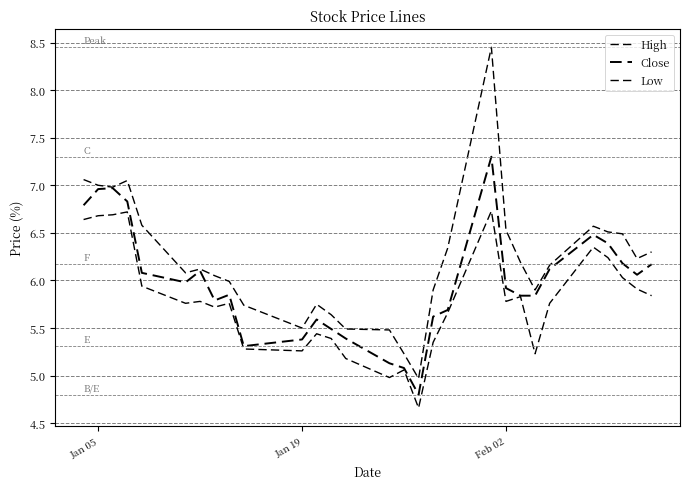

Reading left to right, what are all the values shown in this chart?

High: 7.1	7.0	7.0	7.1	6.6	6.1	6.1	6.1	6.0	5.7	5.5	5.8	5.6	5.5	5.5	5.2	5.0	5.9	6.3	8.4	6.5	6.2	5.9	6.2	6.6	6.5	6.5	6.2	6.3
Close: 6.8	7.0	7.0	6.8	6.1	6.0	6.1	5.8	5.8	5.3	5.4	5.6	5.5	5.4	5.1	5.1	4.8	5.6	5.7	7.3	5.9	5.8	5.8	6.1	6.5	6.4	6.2	6.1	6.2
Low: 6.6	6.7	6.7	6.7	5.9	5.8	5.8	5.7	5.8	5.3	5.3	5.4	5.4	5.2	5.0	5.1	4.7	5.3	5.7	6.7	5.8	5.8	5.2	5.8	6.3	6.2	6.0	5.9	5.8